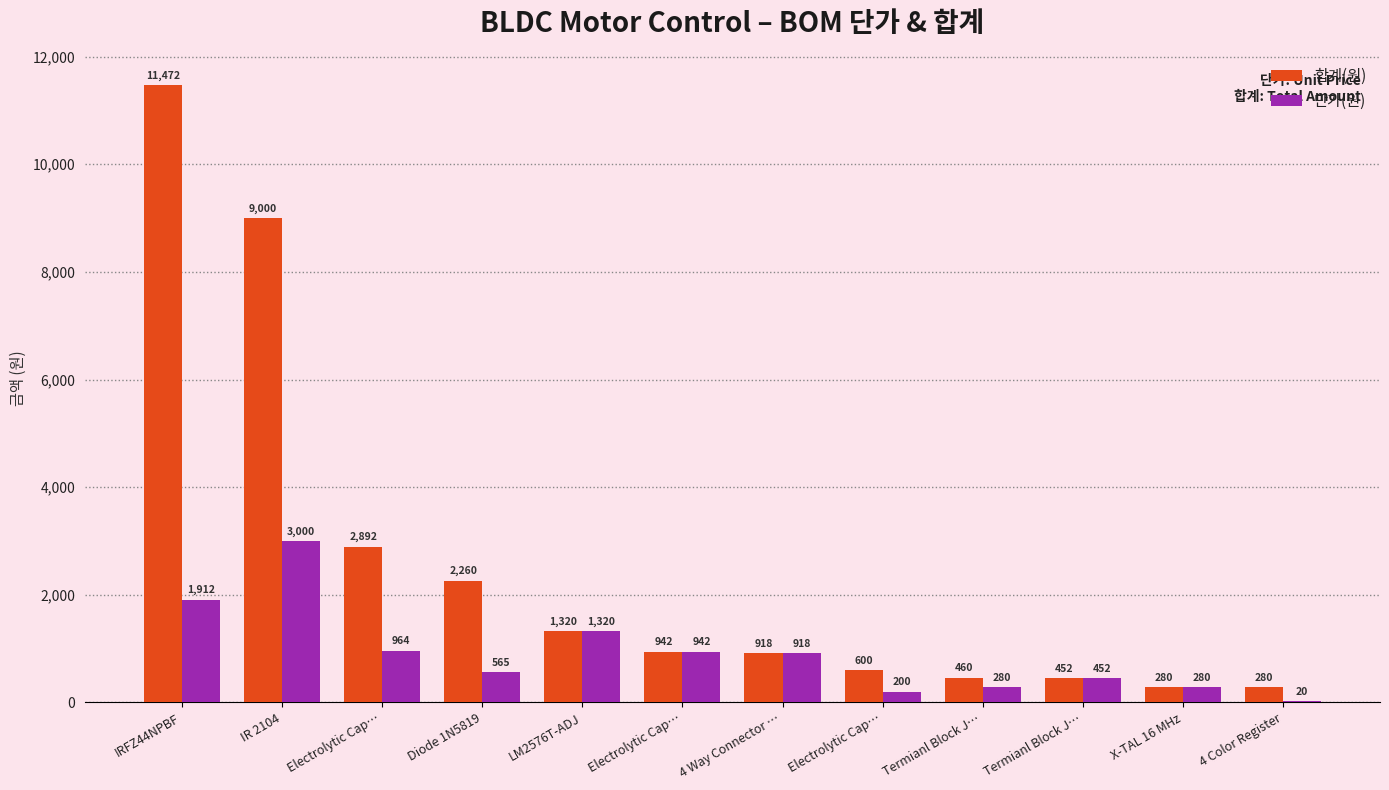

Rank the series at 4 Way Connector … from lowest to highest value.

합계(원), 단가(원)